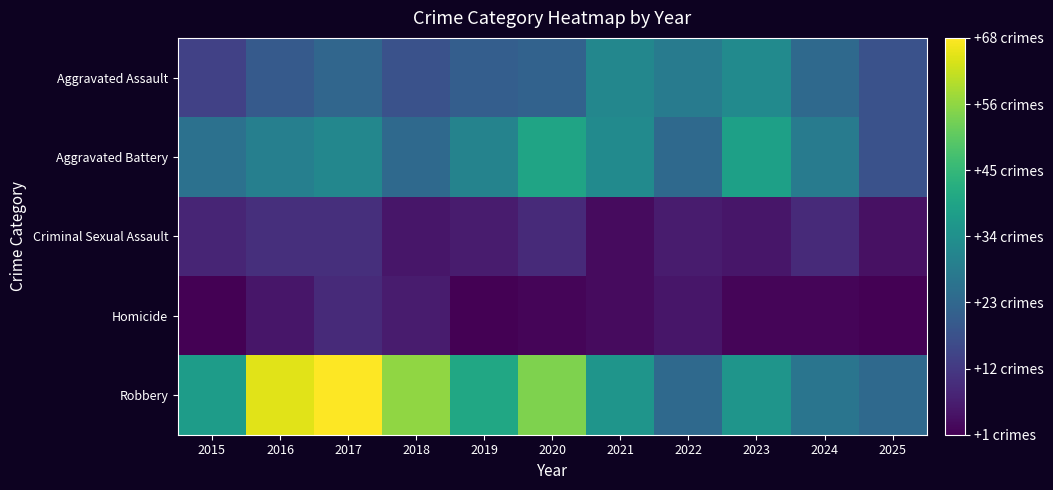

What is the total value across all series at 2019?

100